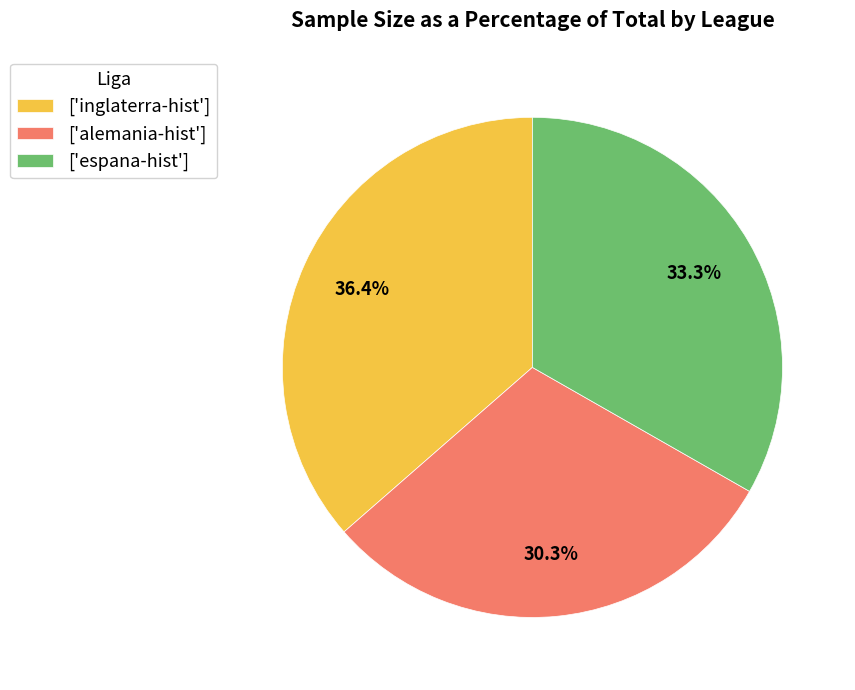

What is the total percentage of ['espana-hist'] and ['alemania-hist']?

63.6%